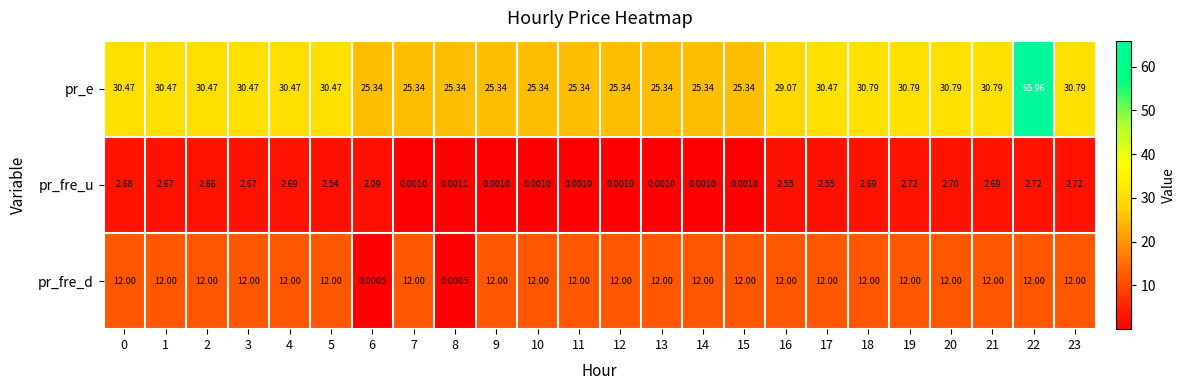

List the series in order of their peak value, lowest first.

pr_fre_u, pr_fre_d, pr_e